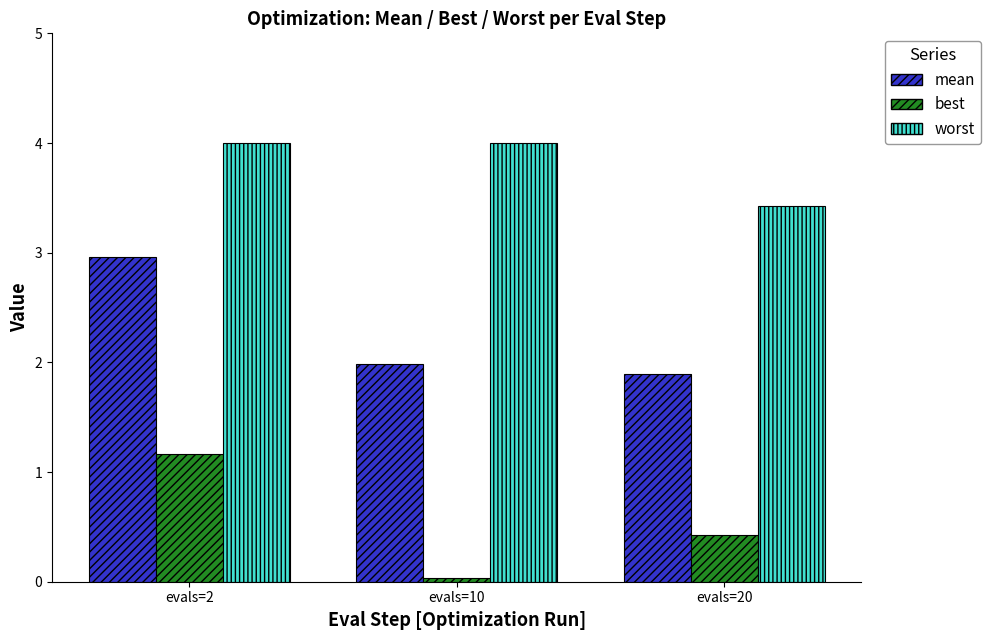

What is the value of the mean bar at the 1st from the left?

3.0